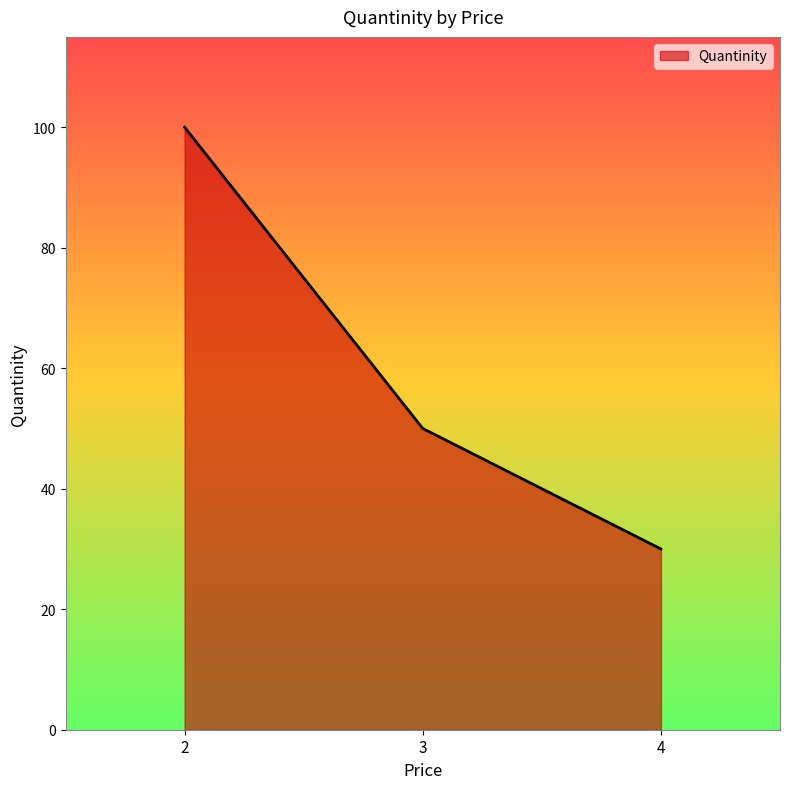

The chart shows a value of 50 at 3. True or false?

True